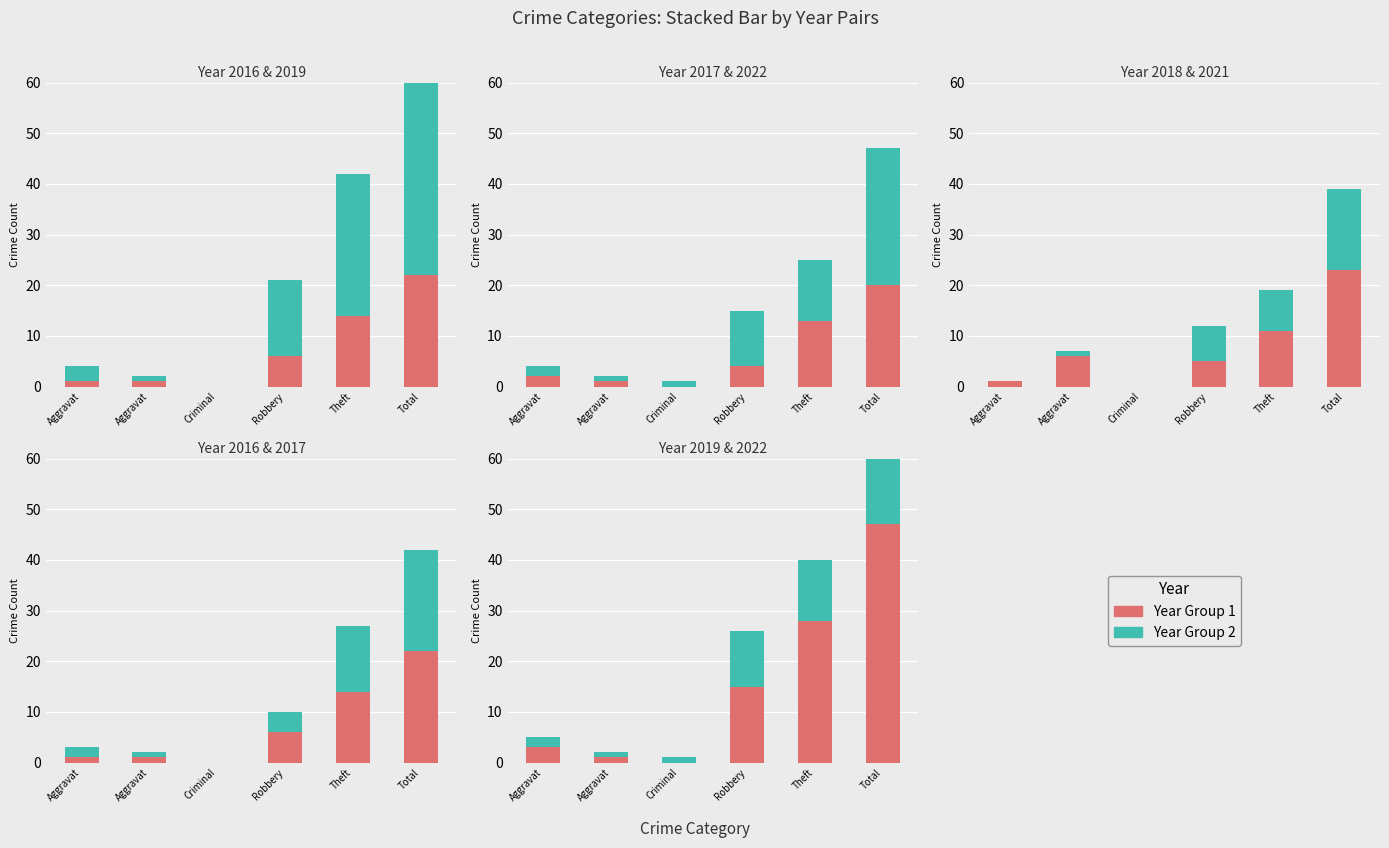

What is the total value across all series at Aggravat?

9